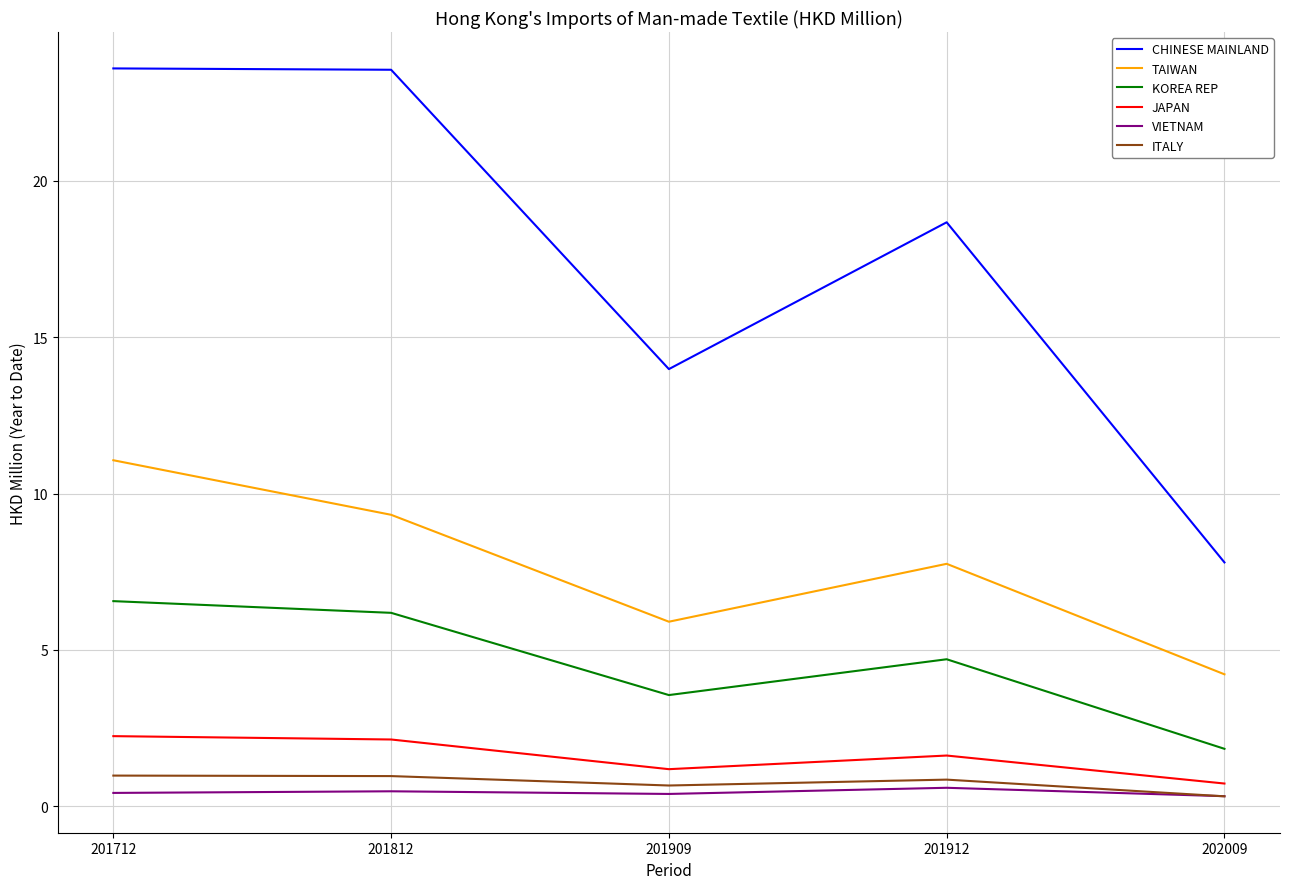

How many VIETNAM values are between 0 and 1?

5